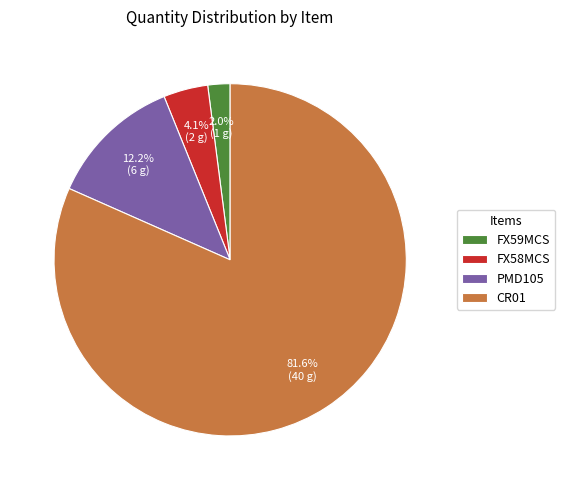

Is CR01 the majority of the pie?

Yes